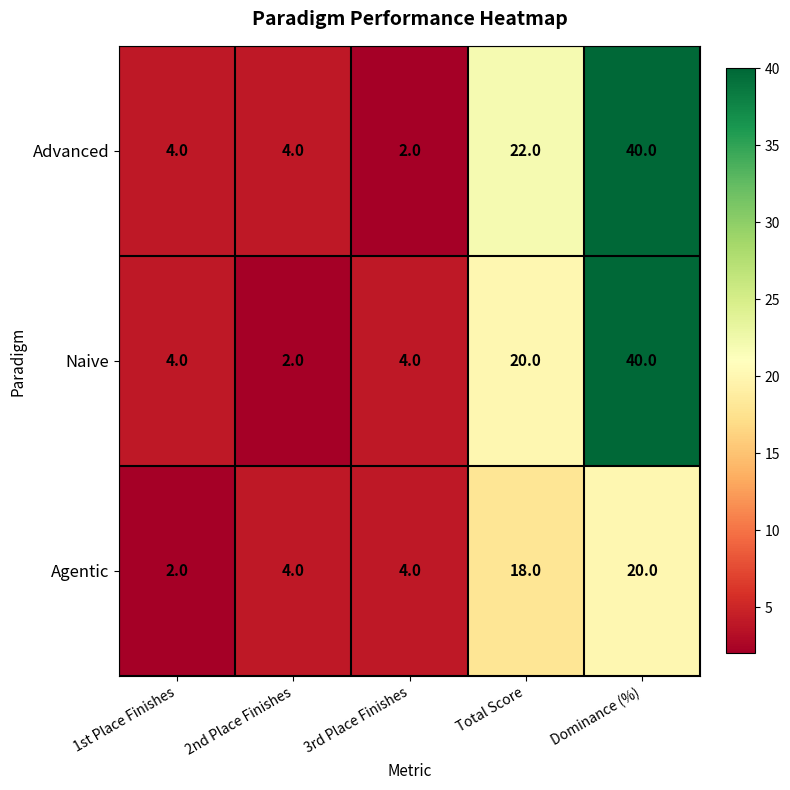

What is the sum of the Advanced values at 1st Place Finishes and Total Score?

26